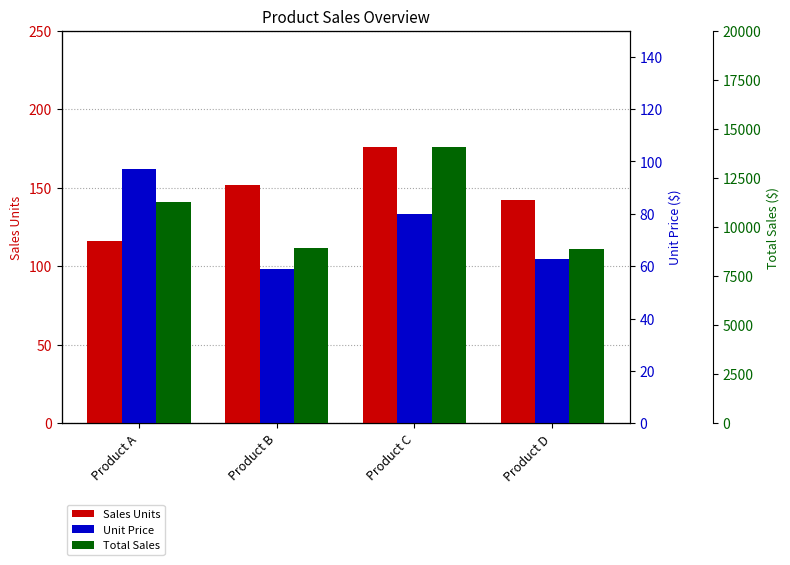

How many bars are there in each group?

3